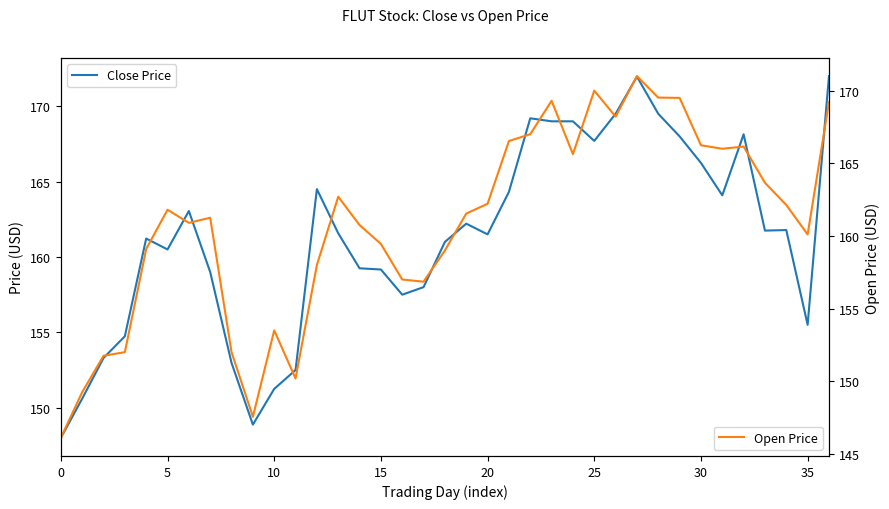

The Open Price series shows 165.6 at 24. True or false?

True